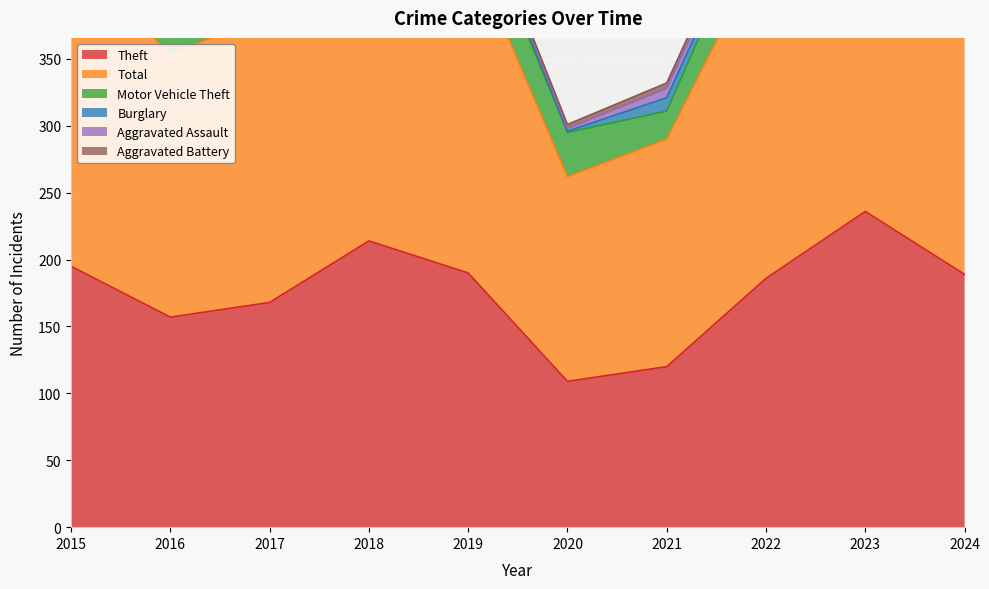

True or false: Motor Vehicle Theft and Total intersect in this chart.

False